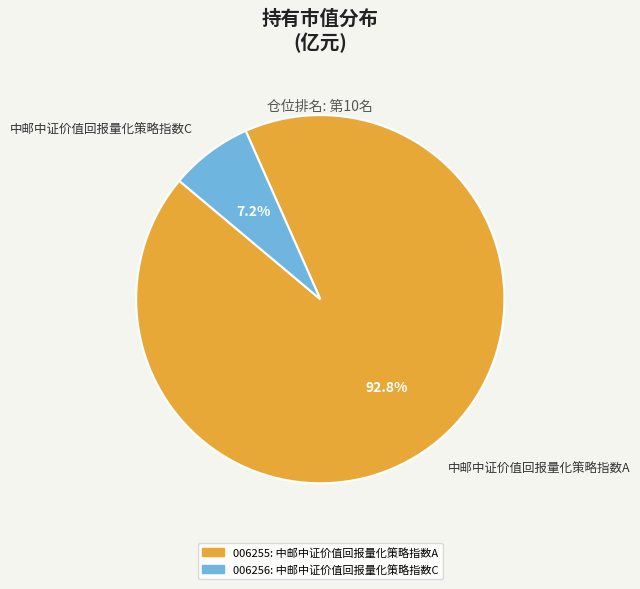

What percentage is NOT represented by 中邮中证价值回报量化策略指数C?

92.8%